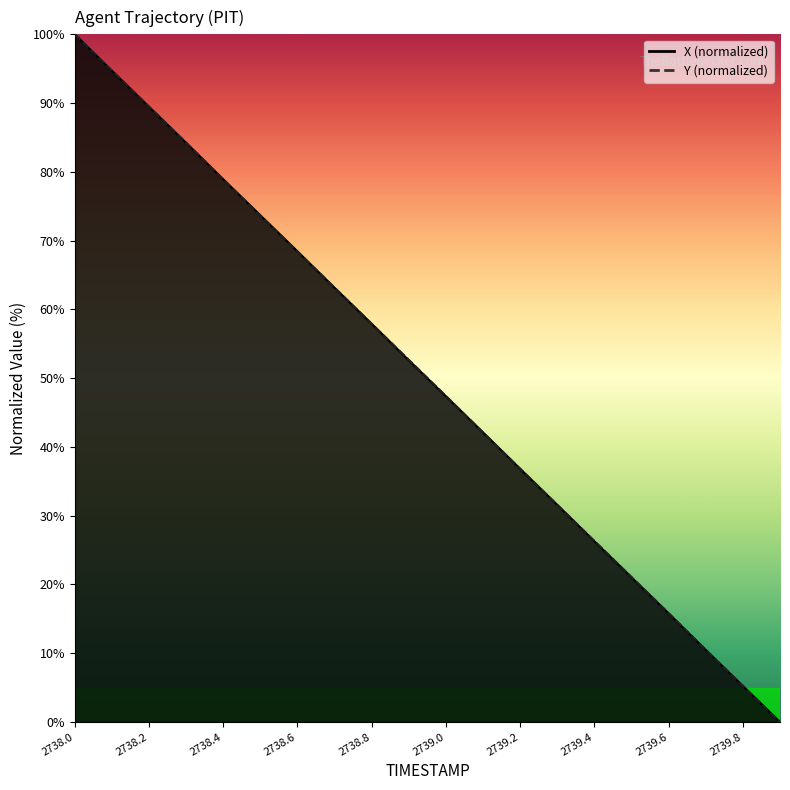

The X series shows 94.7 at 2738.1. True or false?

True